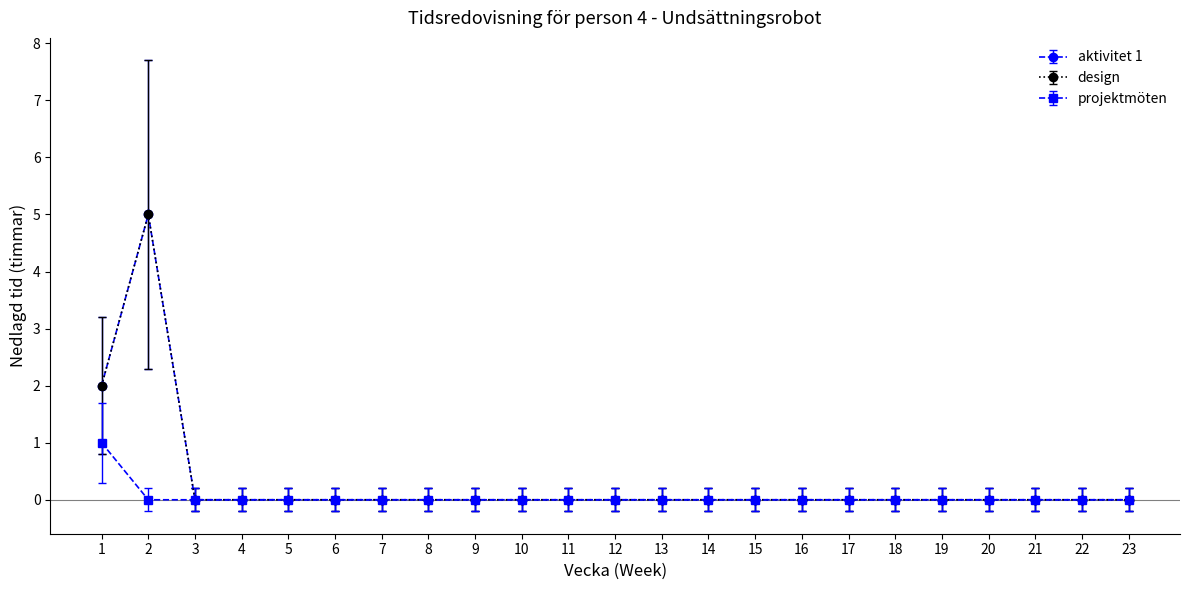

Between 5 and 12, which is larger?

5